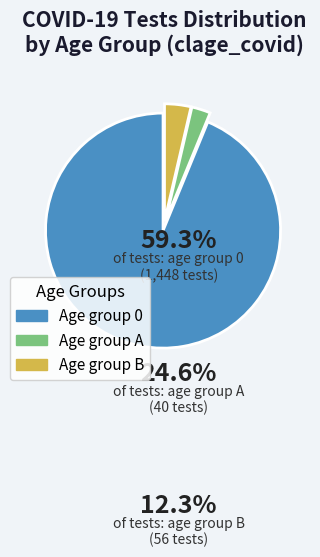

Does any single category account for the majority?

Yes